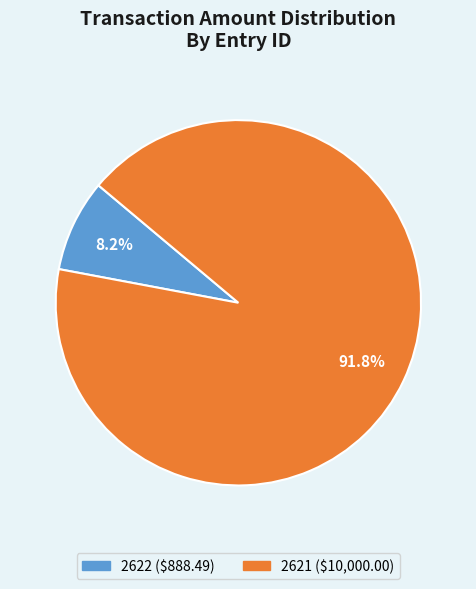

Is the sum of 2621 and 2622 greater than half?

Yes